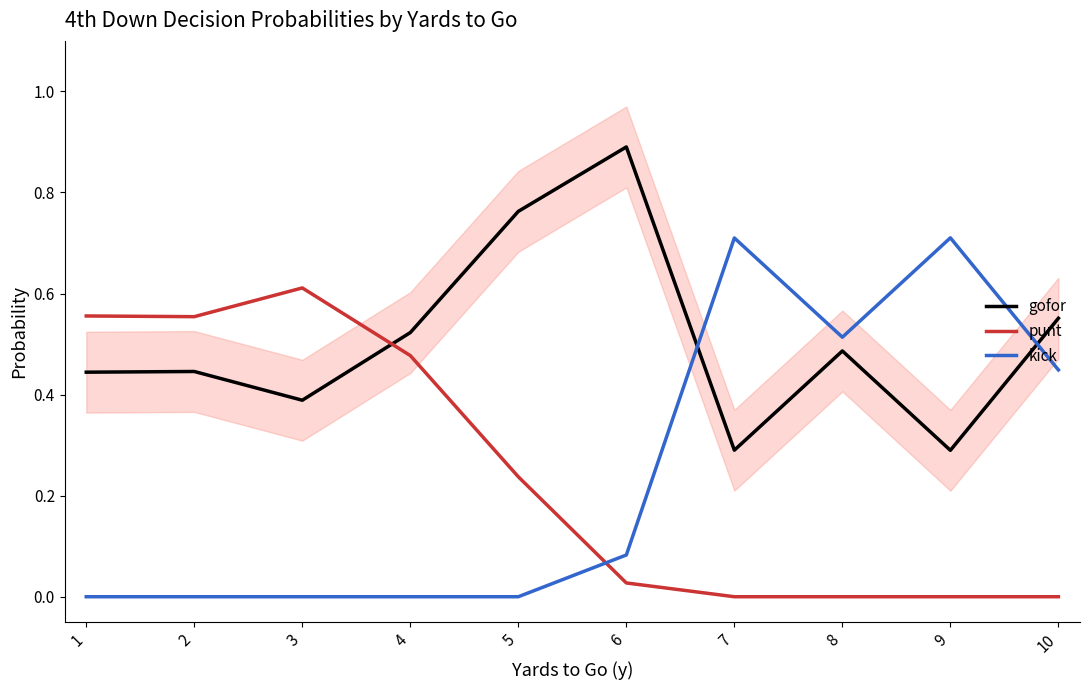

The value of punt at 2 is 0.6. True or false?

True